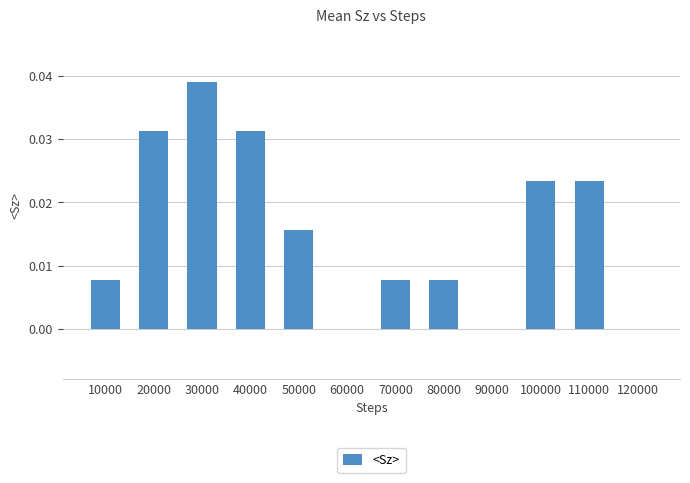

The value at 60000 is 0.0. True or false?

True